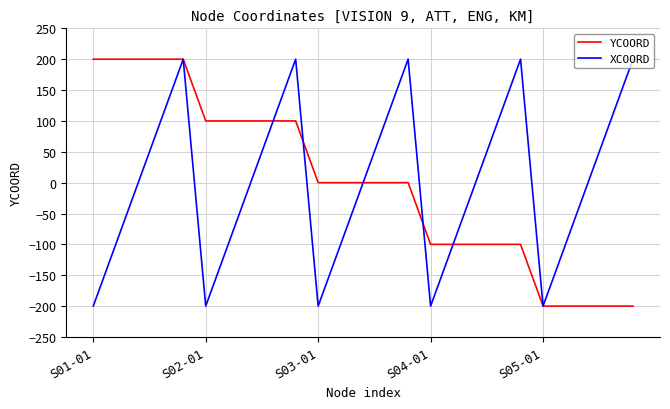

What is the minimum value for YCOORD?

-200